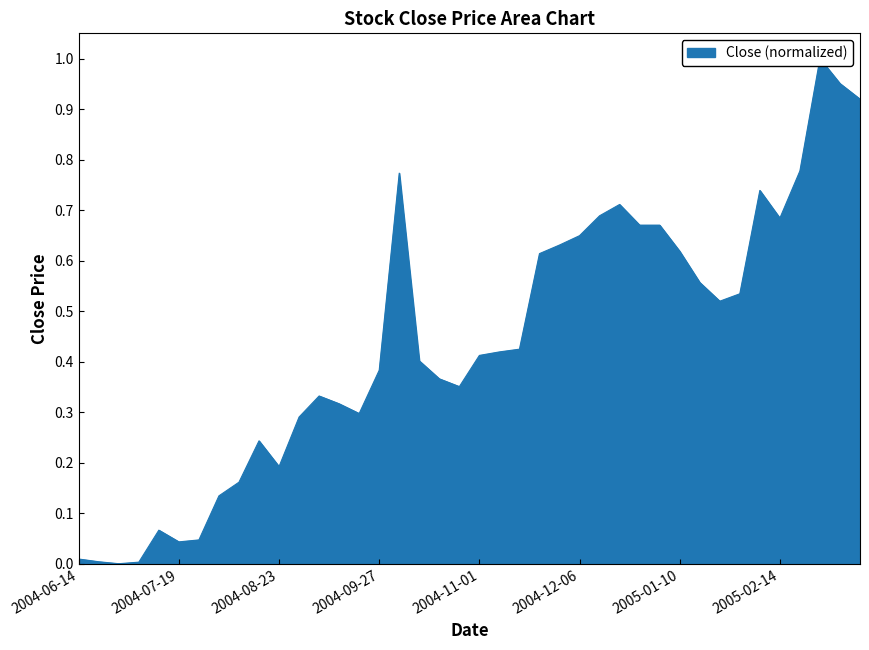

How many values are above zero?

39